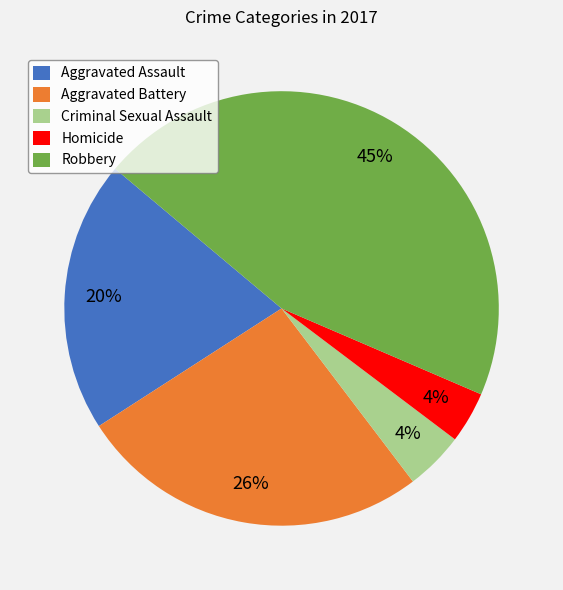

Is the sum of Criminal Sexual Assault and Homicide greater than half?

No